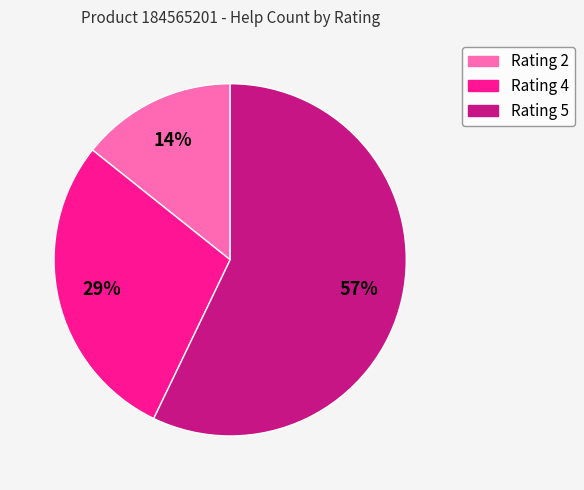

Is there a majority slice in this chart?

Yes